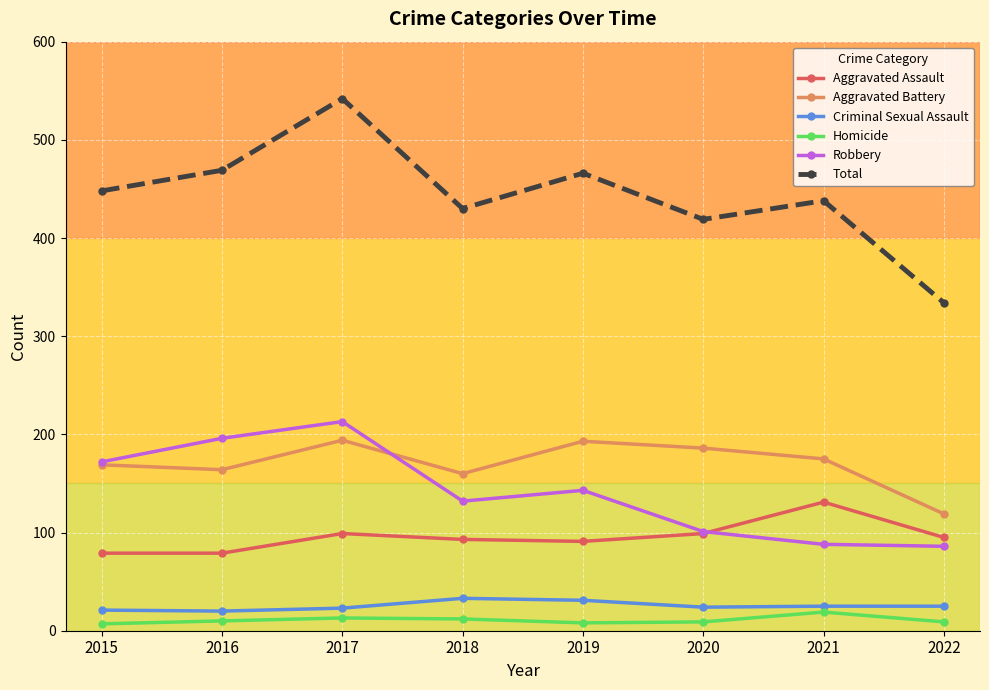

The value of Total at 2018 is 430. True or false?

True